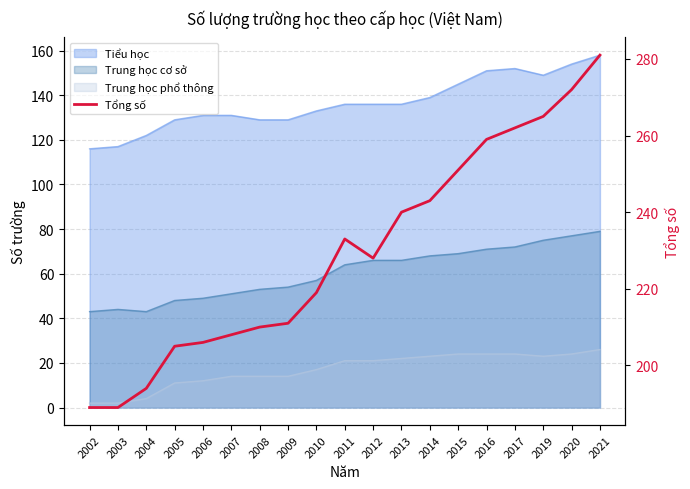

Reading left to right, what are all the values shown in this chart?

189	189	194	205	206	208	210	211	219	233	228	240	243	251	259	262	265	272	281